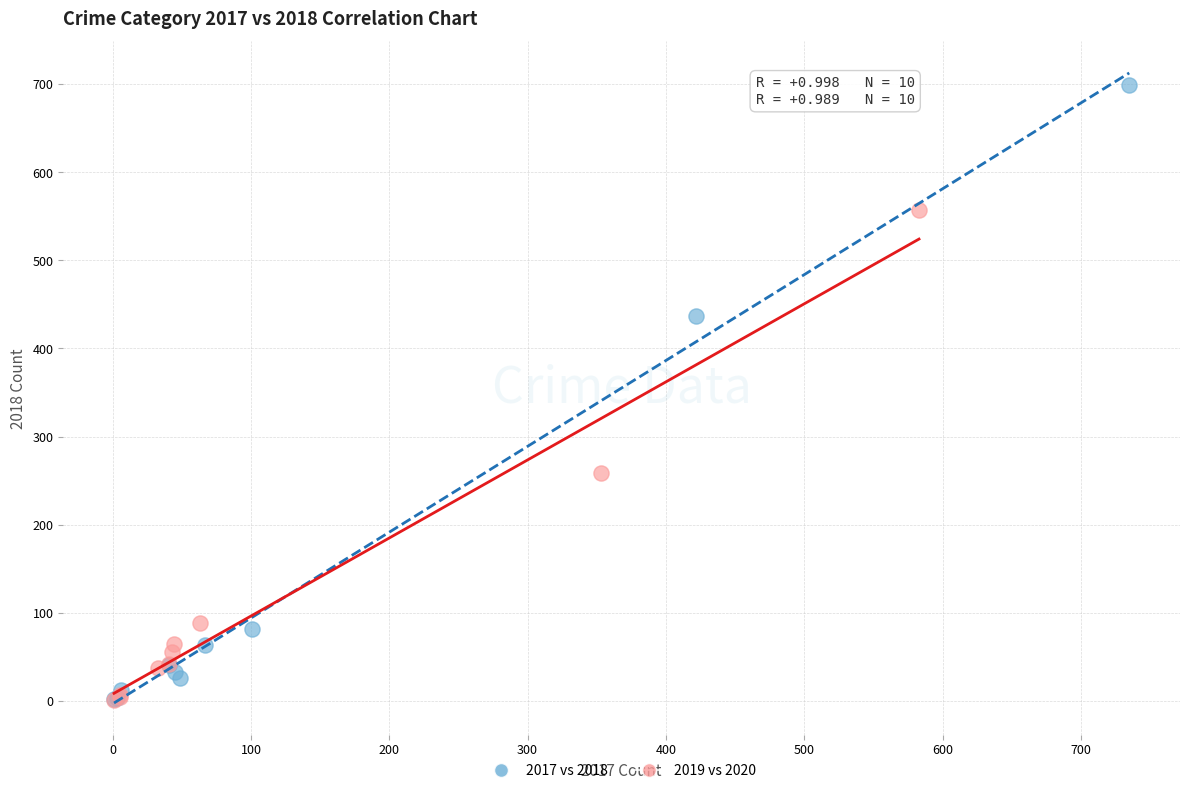

Which series contains the highest Y value?

2017 vs 2018